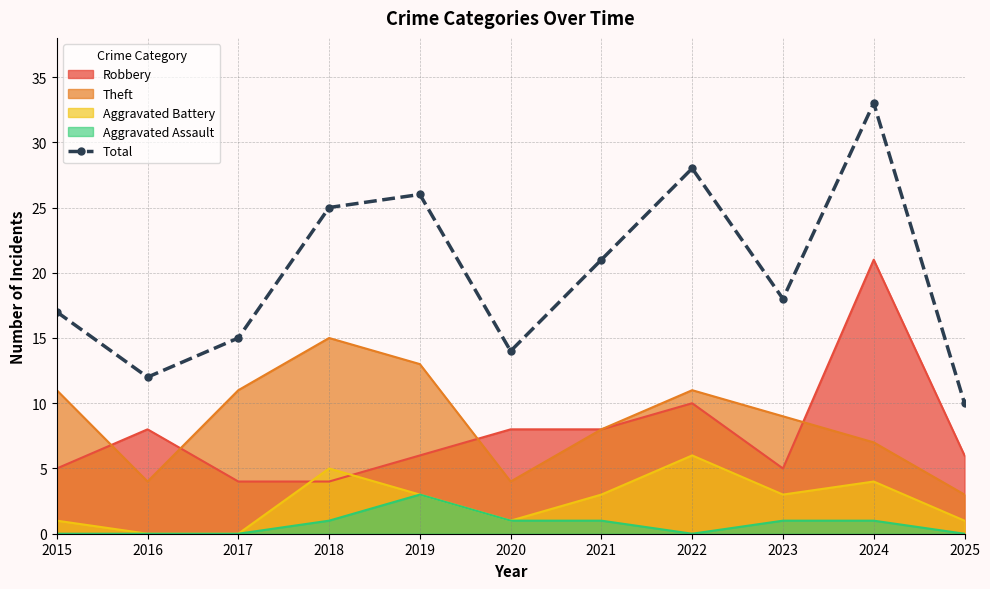

List the labels in order of value, smallest first.

2025, 2016, 2020, 2017, 2015, 2023, 2021, 2018, 2019, 2022, 2024